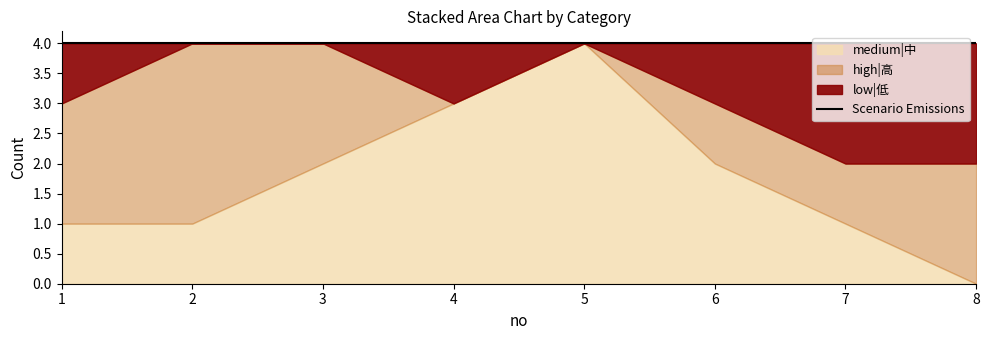

What is the difference between the maximum and second lowest values in the high|高 series?

3